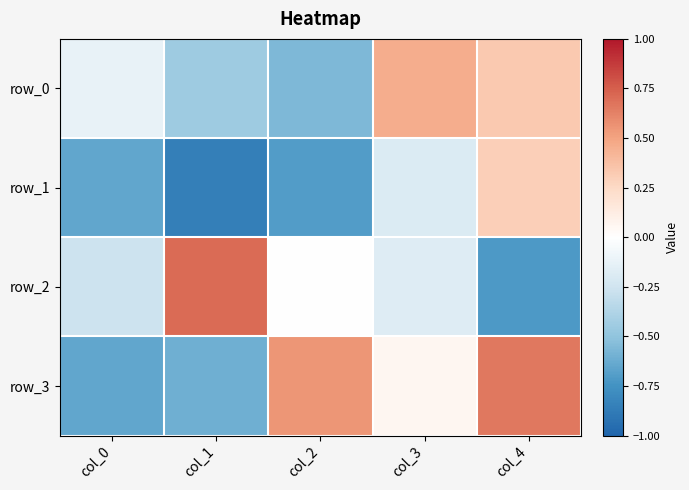

Which series changed the most between col_0 and col_3?

row_3